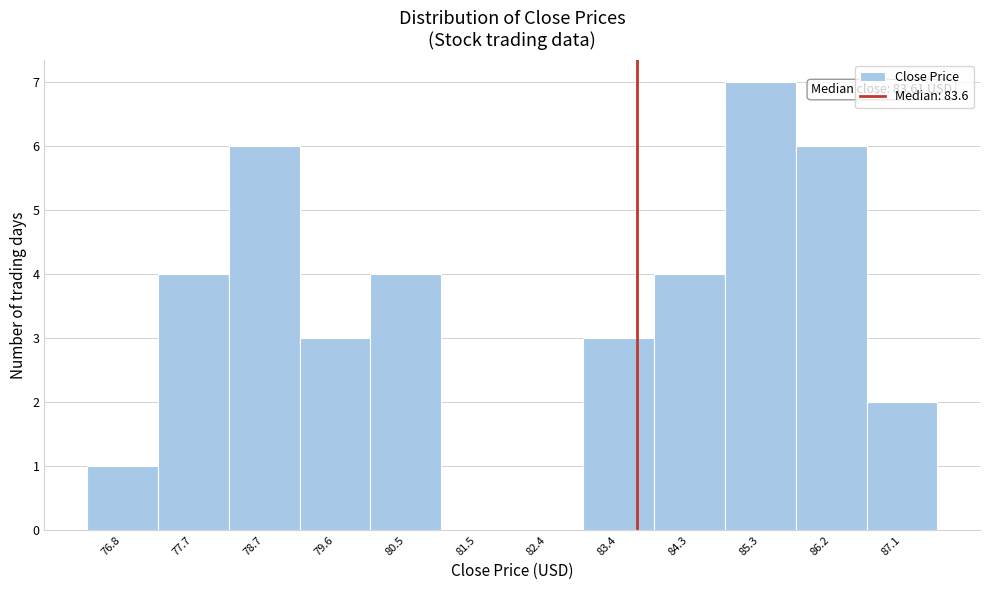

Which range on the x-axis has the tallest bar?

84.8 to 85.7